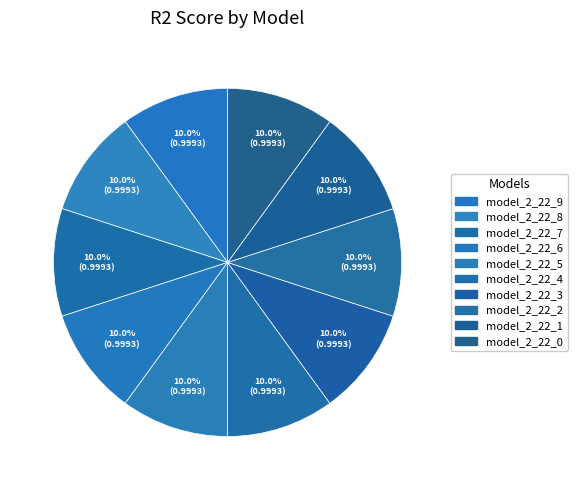

How many slices are in this pie chart?

10